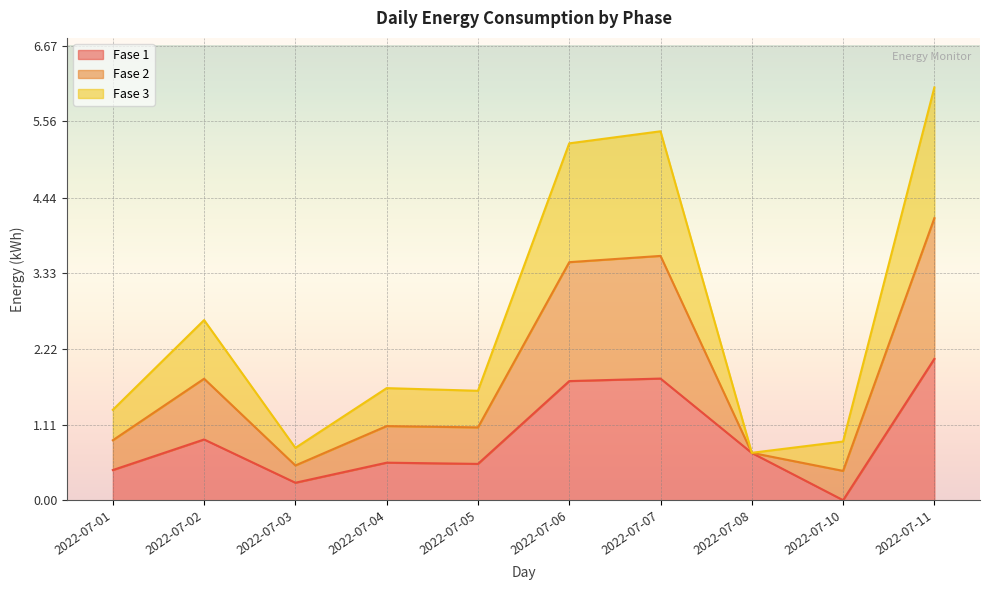

True or false: Energia-Fase-1-ConsumoCliente-Mensual has a value of 0.0 at 2022-07-10.

False